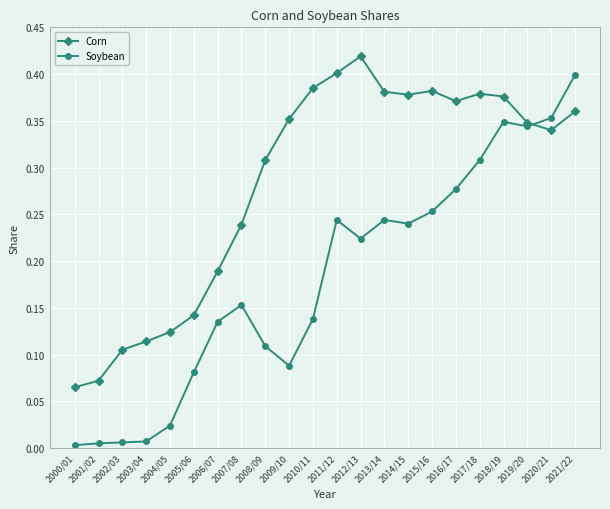

Rank the series by their average value, from lowest to highest.

Soybean, Corn